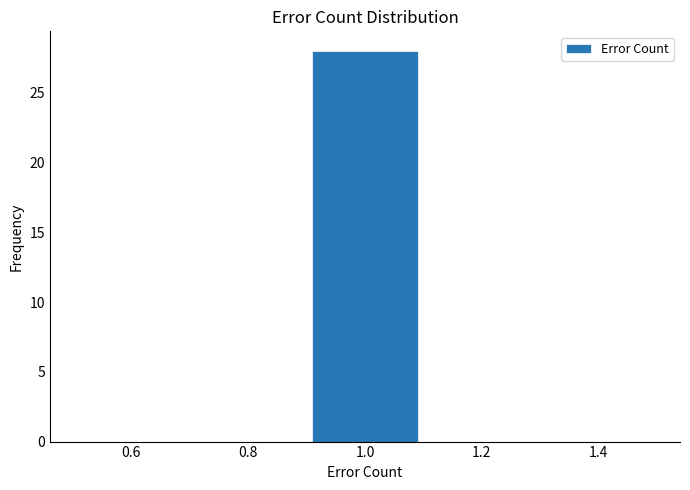

Reading left to right, list every bar in this chart as the range it spans on the x-axis followed by its height. The values are not printed on the chart, so give them approximately, as read against the axis.

0.5 to 0.7: 0
0.7 to 0.9: 0
0.9 to 1.1: 28
1.1 to 1.3: 0
1.3 to 1.5: 0